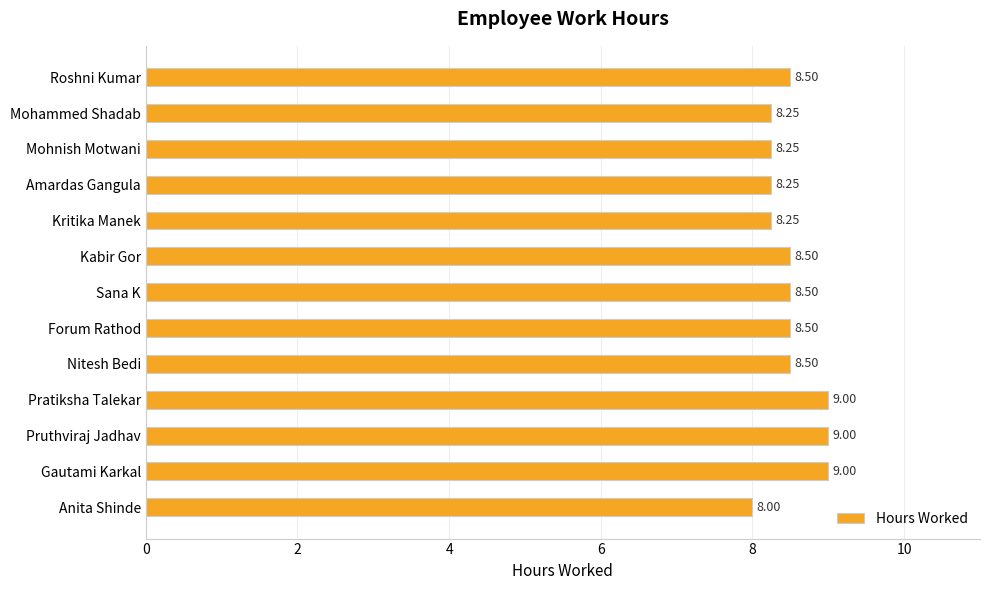

What is the sum of all values?

110.5